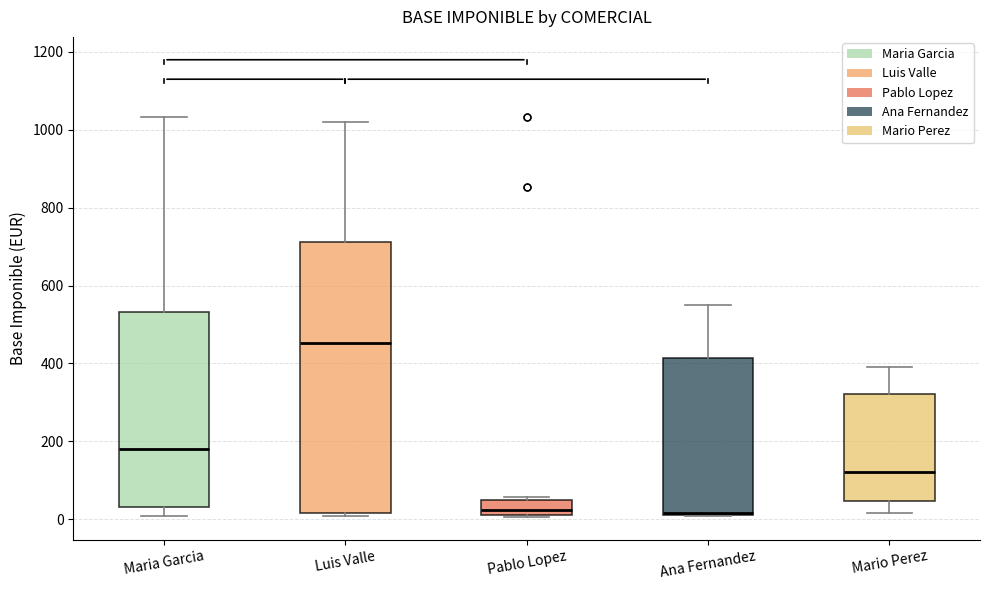

Which box is the tallest, from its lower edge to its upper edge?

Luis Valle